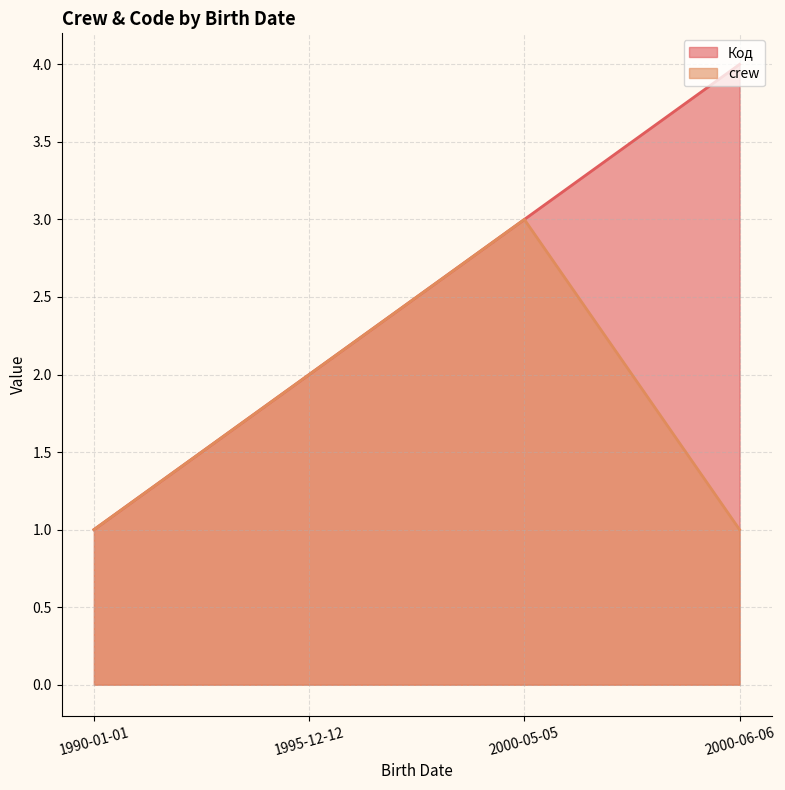

What position from the right is 1990-01-01?

4